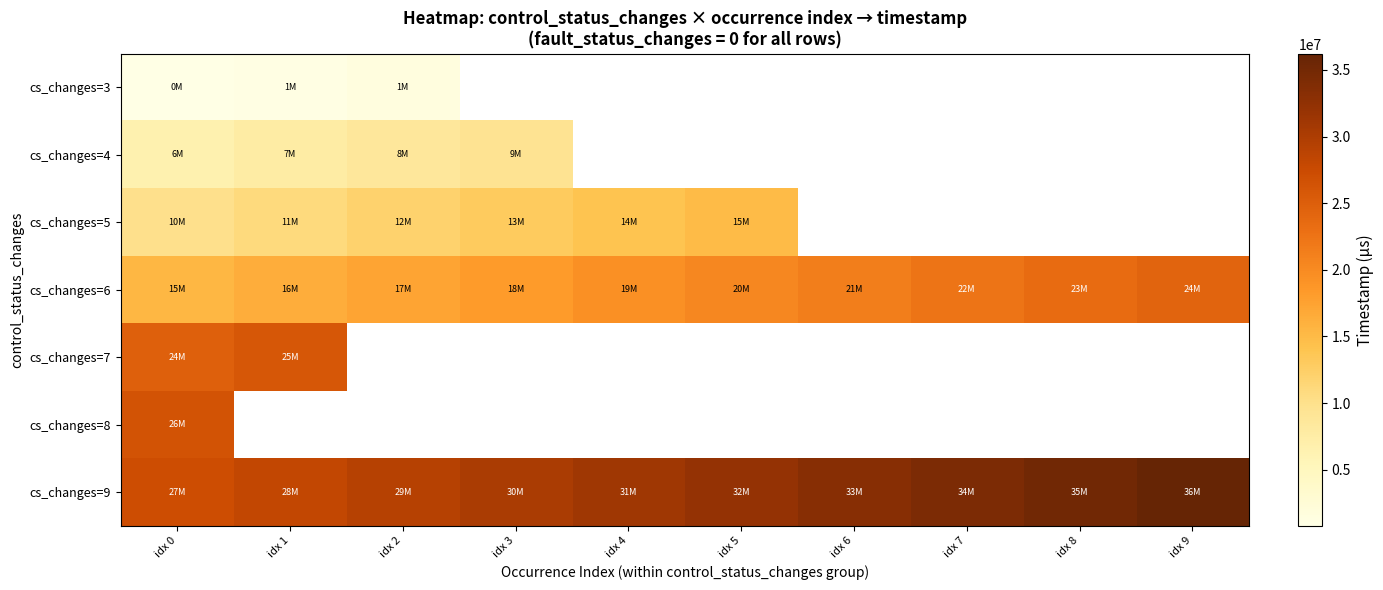

At which label is cs_changes=6 closest to 19863000?

idx 5